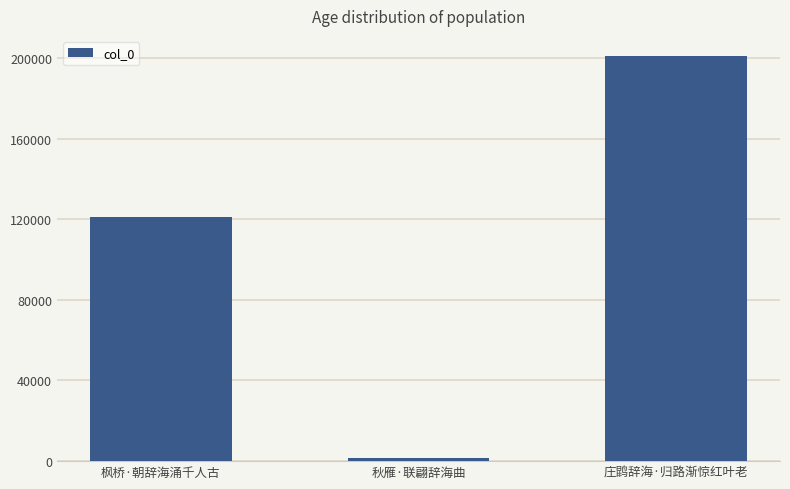

What is the ratio of the value at 枫桥·朝辞海涌千人古 to the value at 庄鹍辞海·归路渐惊红叶老?

0.6